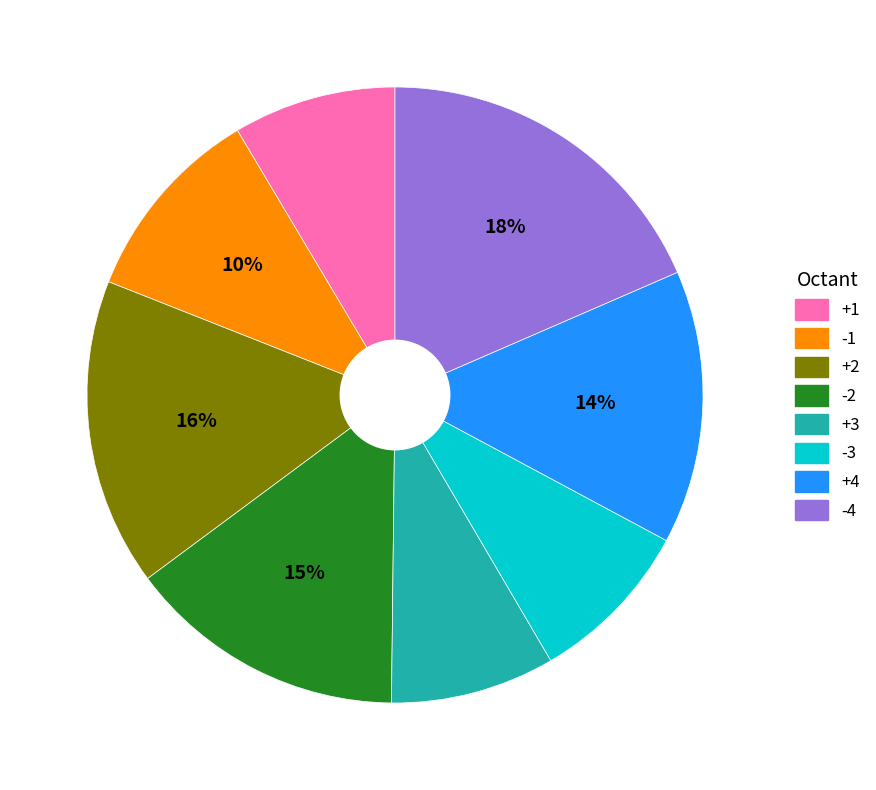

Which category has the biggest portion of the pie?

-4